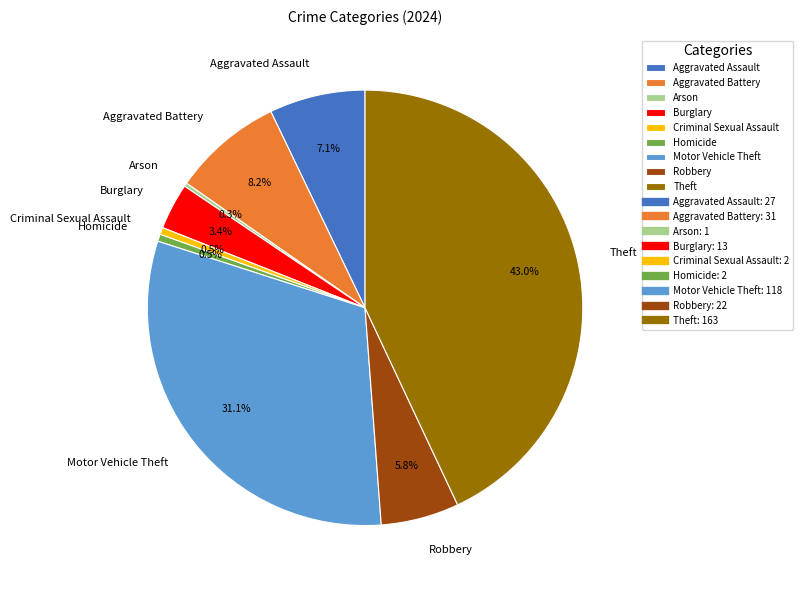

Which slice is the largest?

Theft